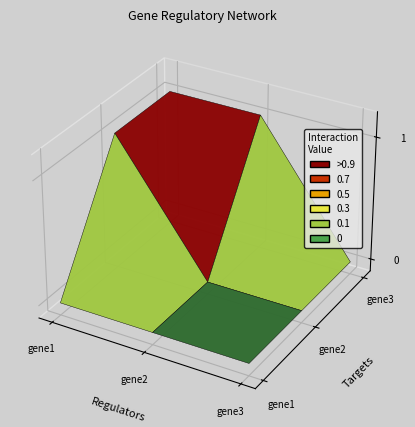

At which label does gene3 reach its minimum?

gene3